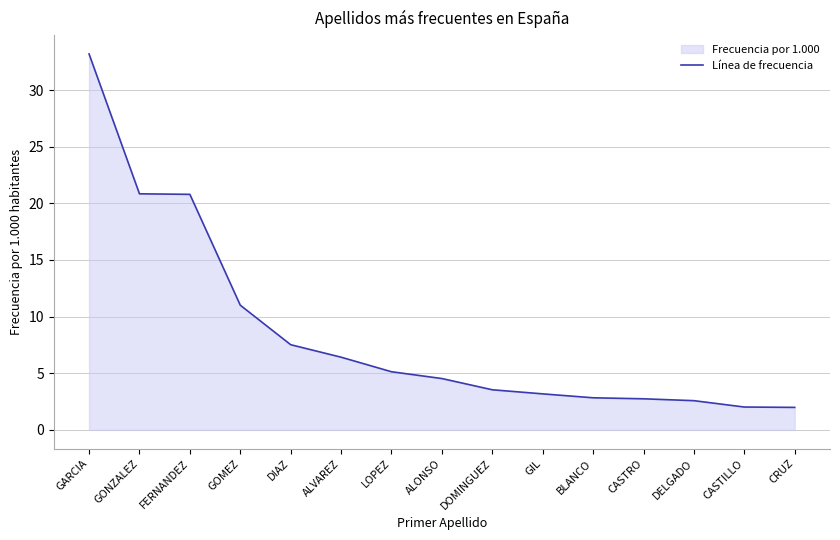

True or false: there are more than 1 points higher than both neighbors.

False